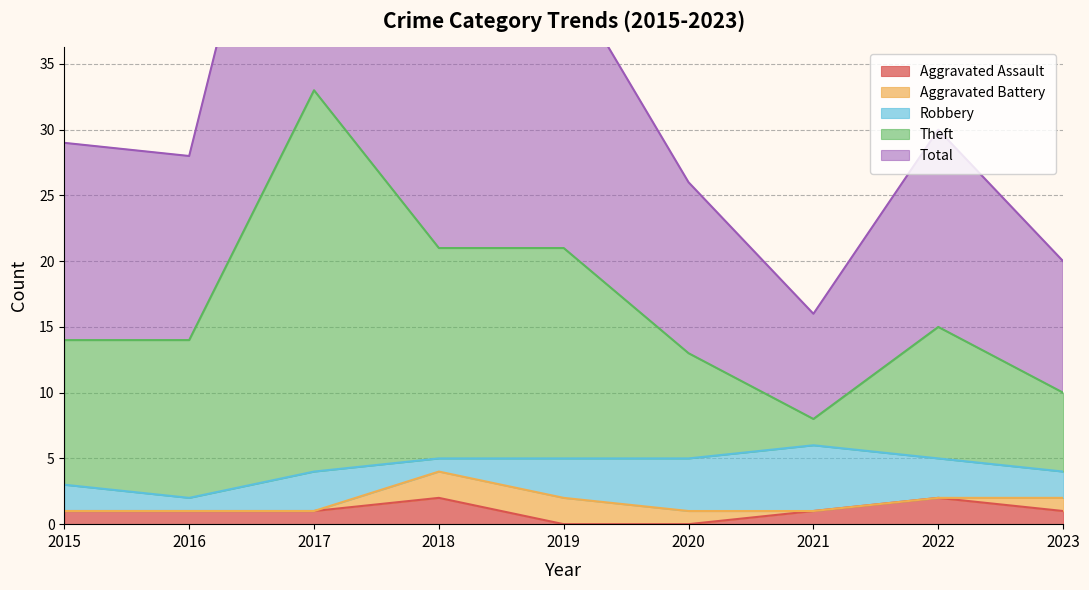

True or false: Aggravated Assault has a value of 2 at 2022.

True